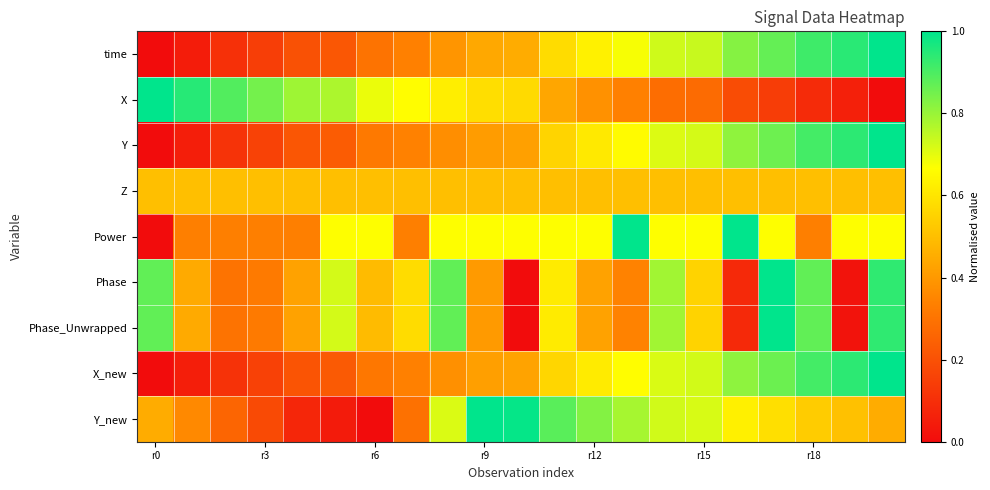

Reading left to right, what are all the values shown in this chart?

time: 0.0	0.0	0.1	0.1	0.2	0.2	0.3	0.3	0.4	0.4	0.5	0.6	0.6	0.7	0.7	0.7	0.8	0.9	0.9	0.9	1.0
X: 1.0	0.9	0.9	0.8	0.8	0.8	0.7	0.7	0.6	0.6	0.6	0.4	0.4	0.3	0.3	0.3	0.2	0.1	0.1	0.1	0.0
Y: 0.0	0.1	0.1	0.2	0.2	0.2	0.3	0.3	0.4	0.4	0.4	0.6	0.6	0.7	0.7	0.7	0.8	0.9	0.9	0.9	1.0
Z: 0.5	0.5	0.5	0.5	0.5	0.5	0.5	0.5	0.5	0.5	0.5	0.5	0.5	0.5	0.5	0.5	0.5	0.5	0.5	0.5	0.5
Power: 0.0	0.3	0.3	0.3	0.3	0.7	0.7	0.3	0.7	0.7	0.7	0.7	0.7	1.0	0.7	0.7	1.0	0.7	0.3	0.7	0.7
Phase: 0.9	0.4	0.3	0.3	0.4	0.7	0.5	0.6	0.9	0.4	0.0	0.6	0.4	0.3	0.8	0.6	0.1	1.0	0.9	0.0	0.9
Phase_Unwrapped: 0.9	0.4	0.3	0.3	0.4	0.7	0.5	0.6	0.9	0.4	0.0	0.6	0.4	0.3	0.8	0.6	0.1	1.0	0.9	0.0	0.9
X_new: 0.0	0.1	0.1	0.2	0.2	0.2	0.3	0.3	0.4	0.4	0.4	0.6	0.6	0.7	0.7	0.7	0.8	0.9	0.9	0.9	1.0
Y_new: 0.5	0.4	0.3	0.2	0.1	0.0	0.0	0.3	0.7	1.0	1.0	0.9	0.8	0.8	0.7	0.7	0.6	0.6	0.5	0.5	0.5